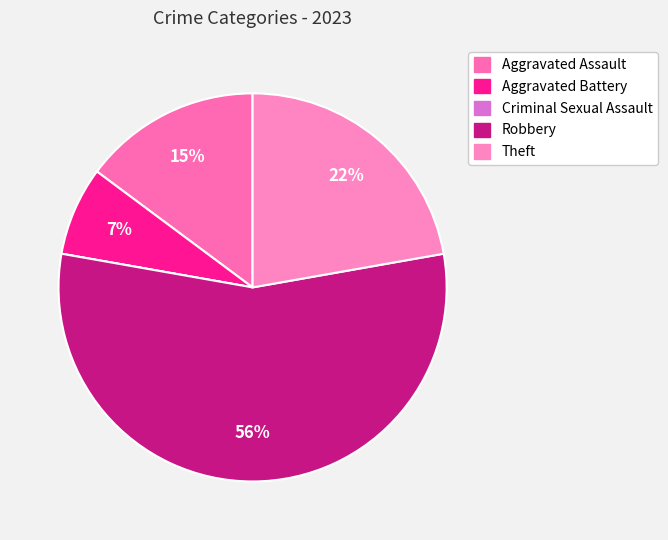

How many slices are in this pie chart?

5